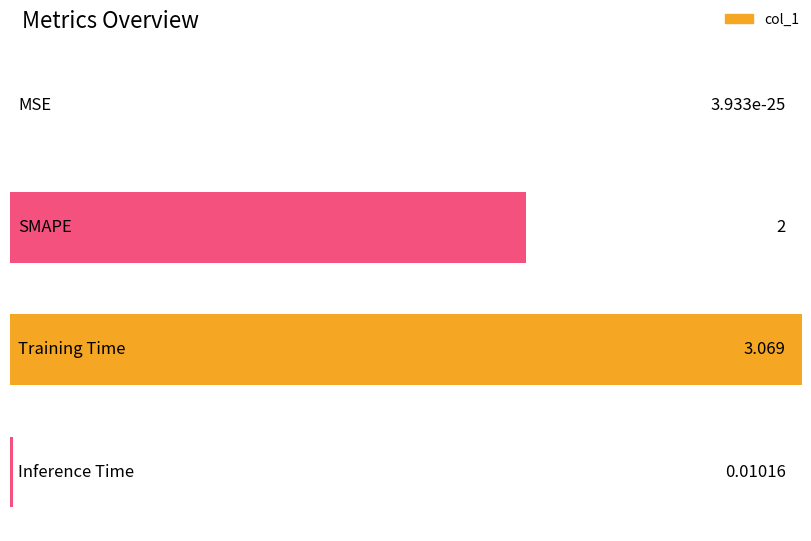

Which has a higher value, MSE or Inference Time?

Inference Time